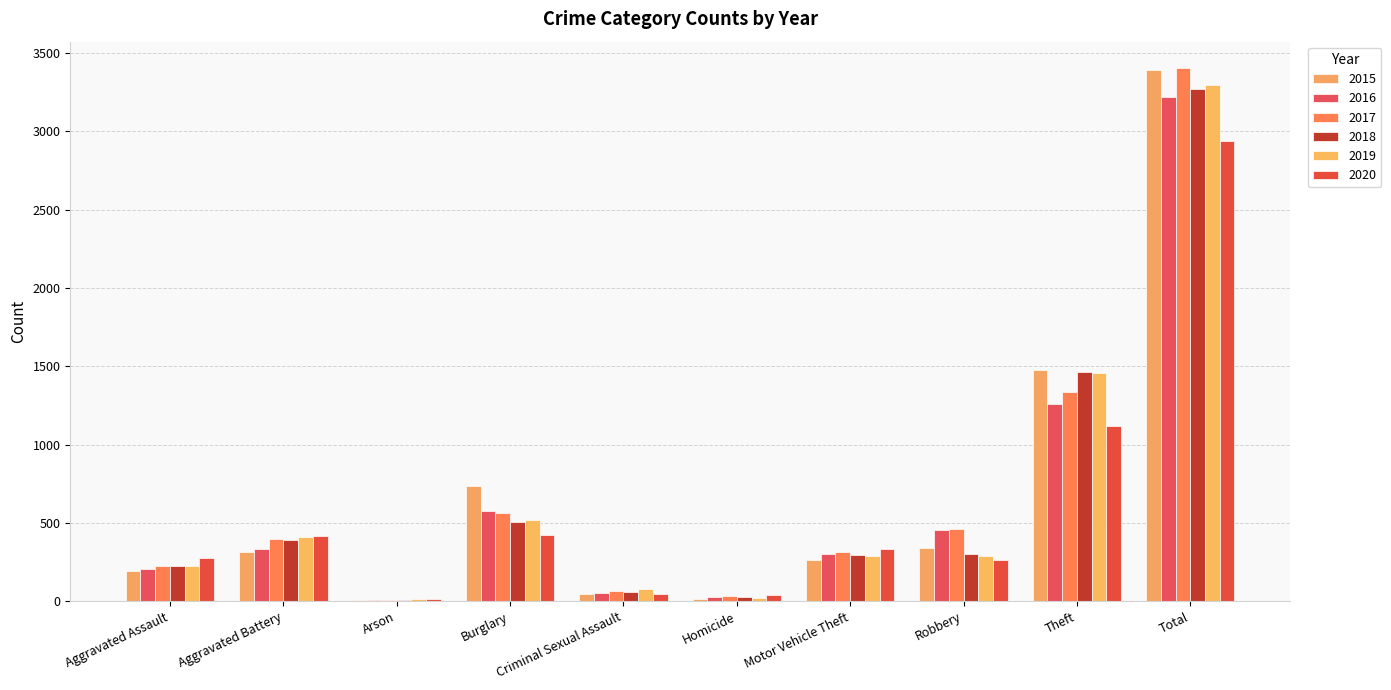

Is the value of 2020 at Homicide greater than the value of 2019 at Burglary?

No